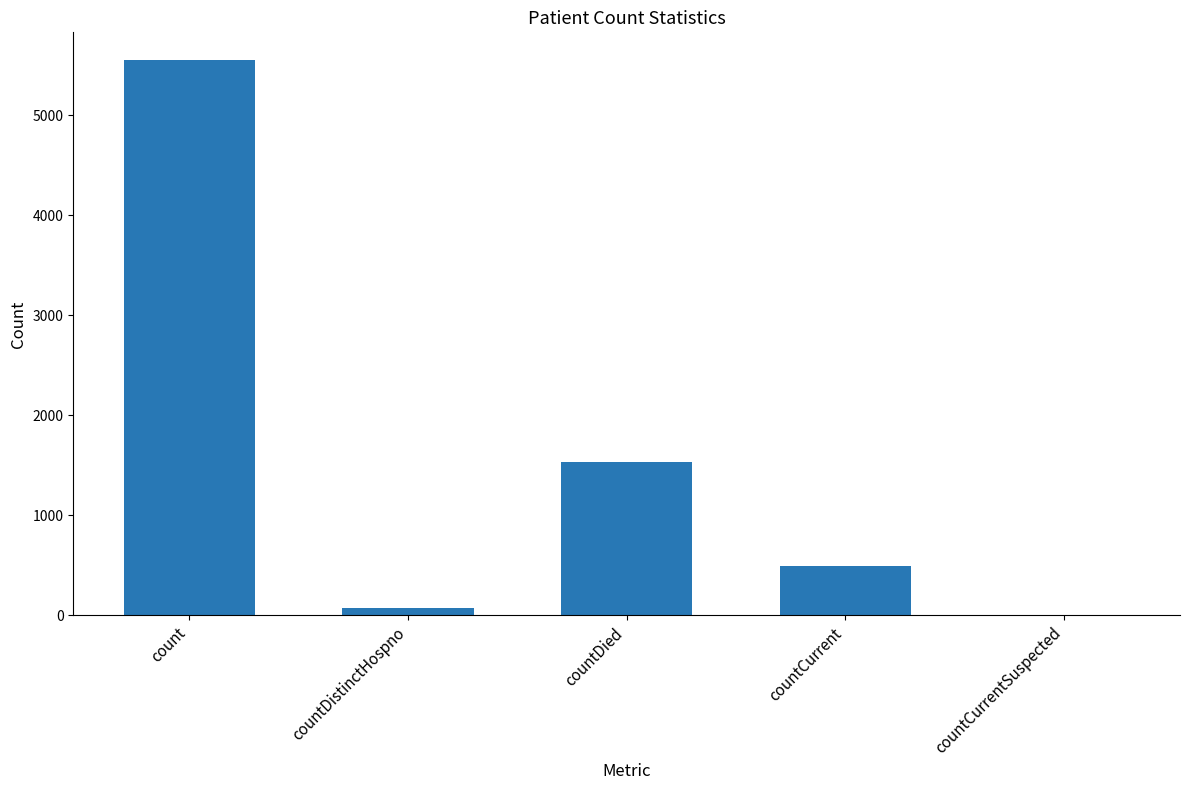

Where is the data nearest to the value 2776?

countDied